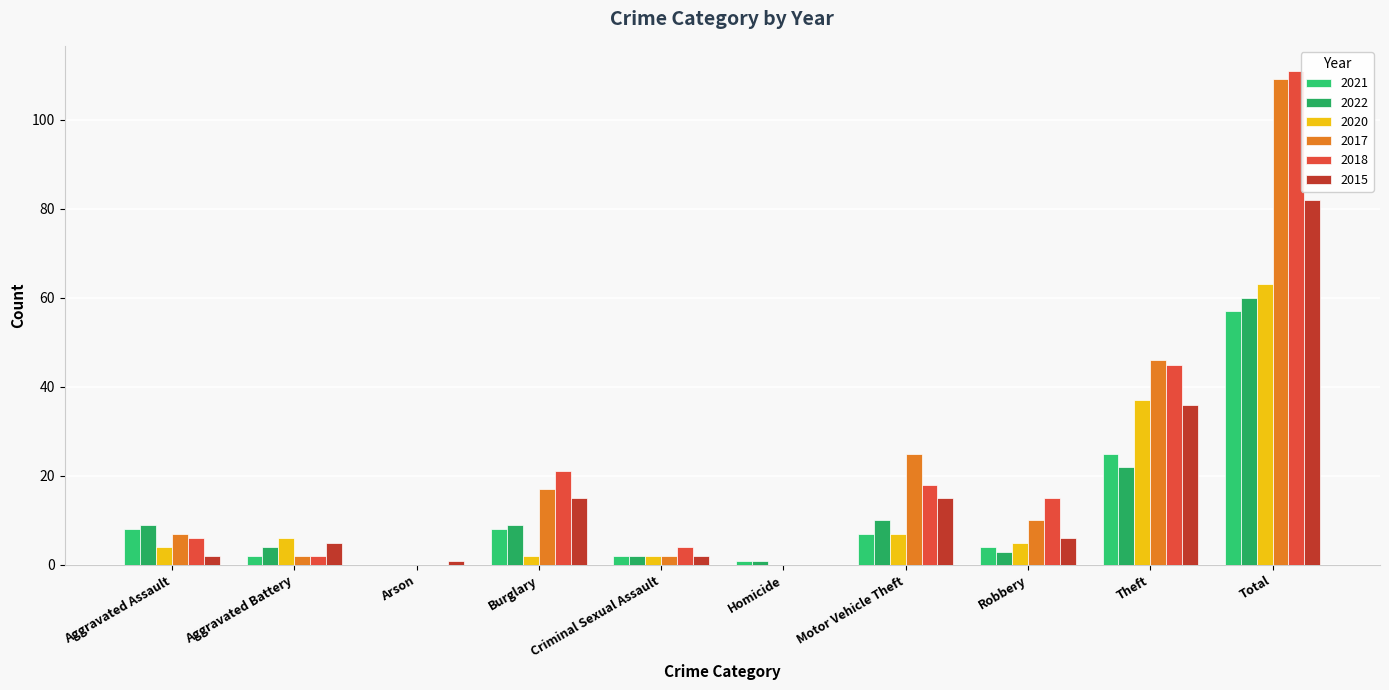

Count the number of categories in the chart.

10